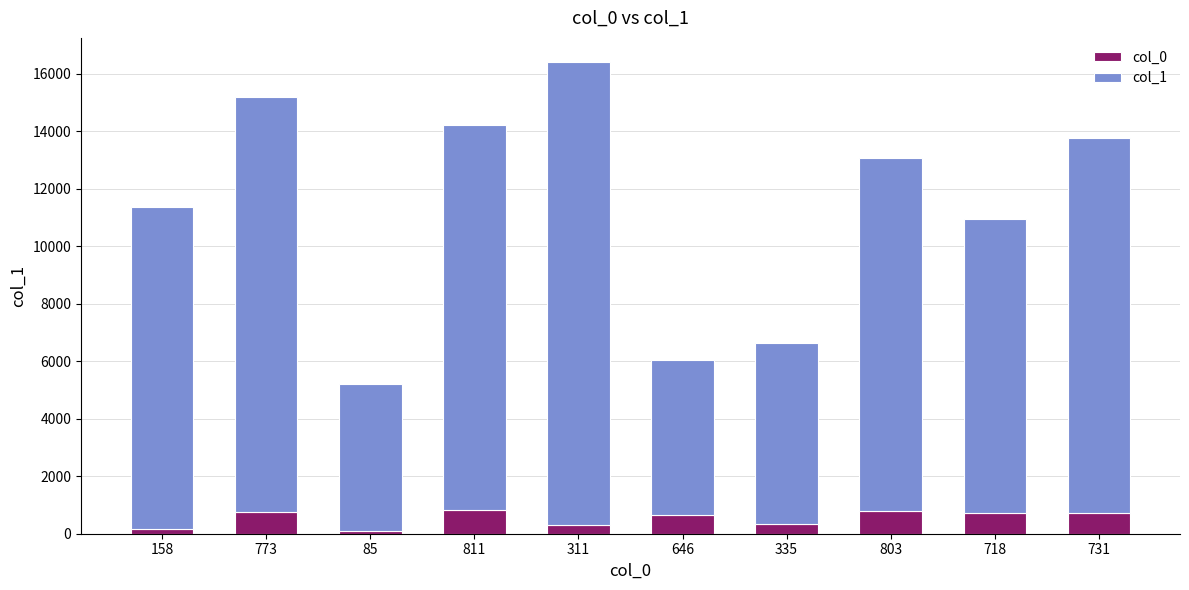

At which category is the sum across all series the highest?

311